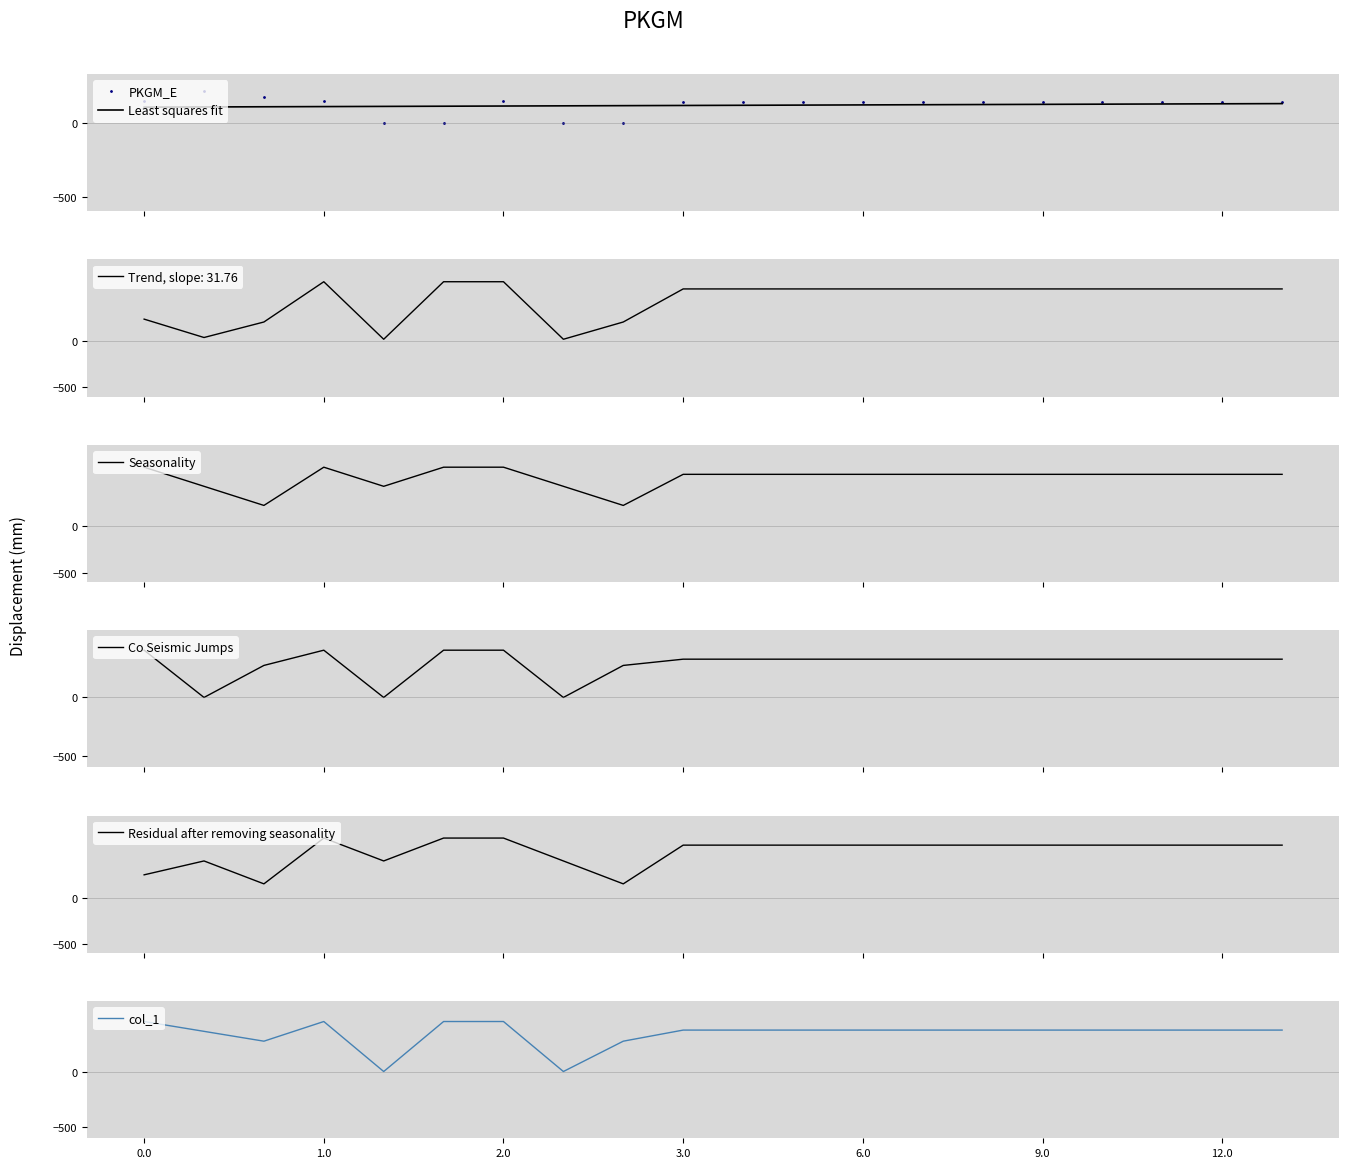

What is the greatest value displayed?

649.2